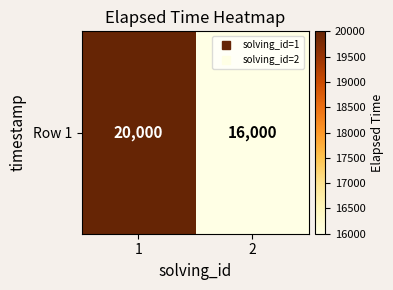

Reading left to right, transcribe all the data shown in this chart.

1=20000	2=16000